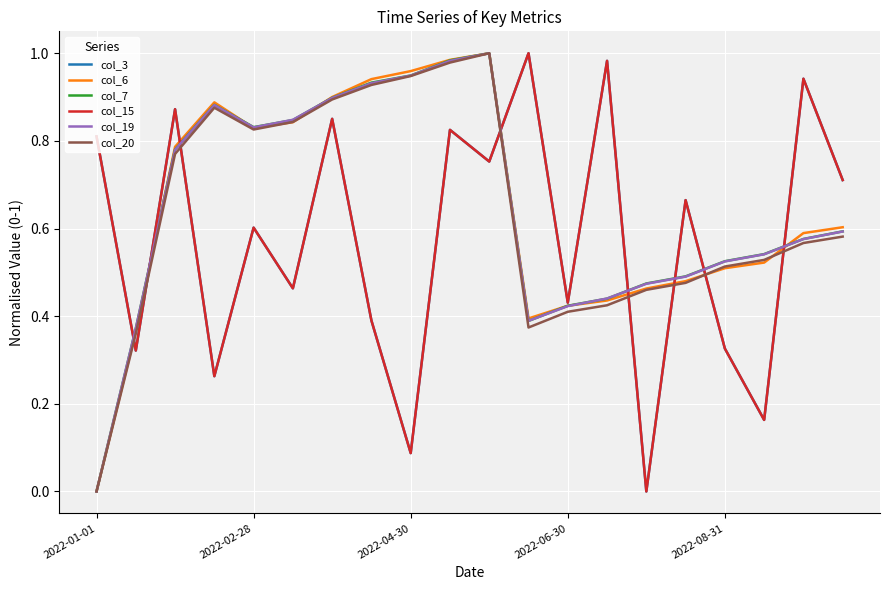

Does the chart display data point markers on the line(s)?

No